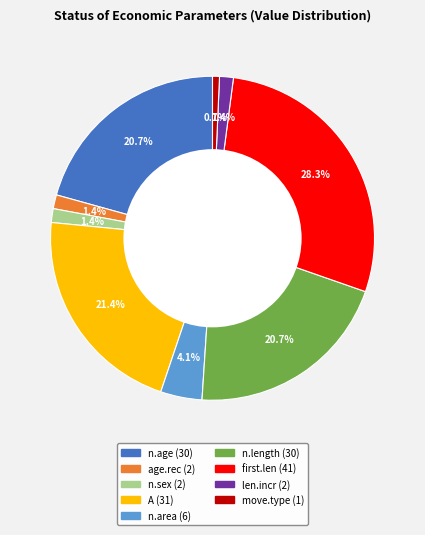

Between n.area and n.length, which is larger?

n.length